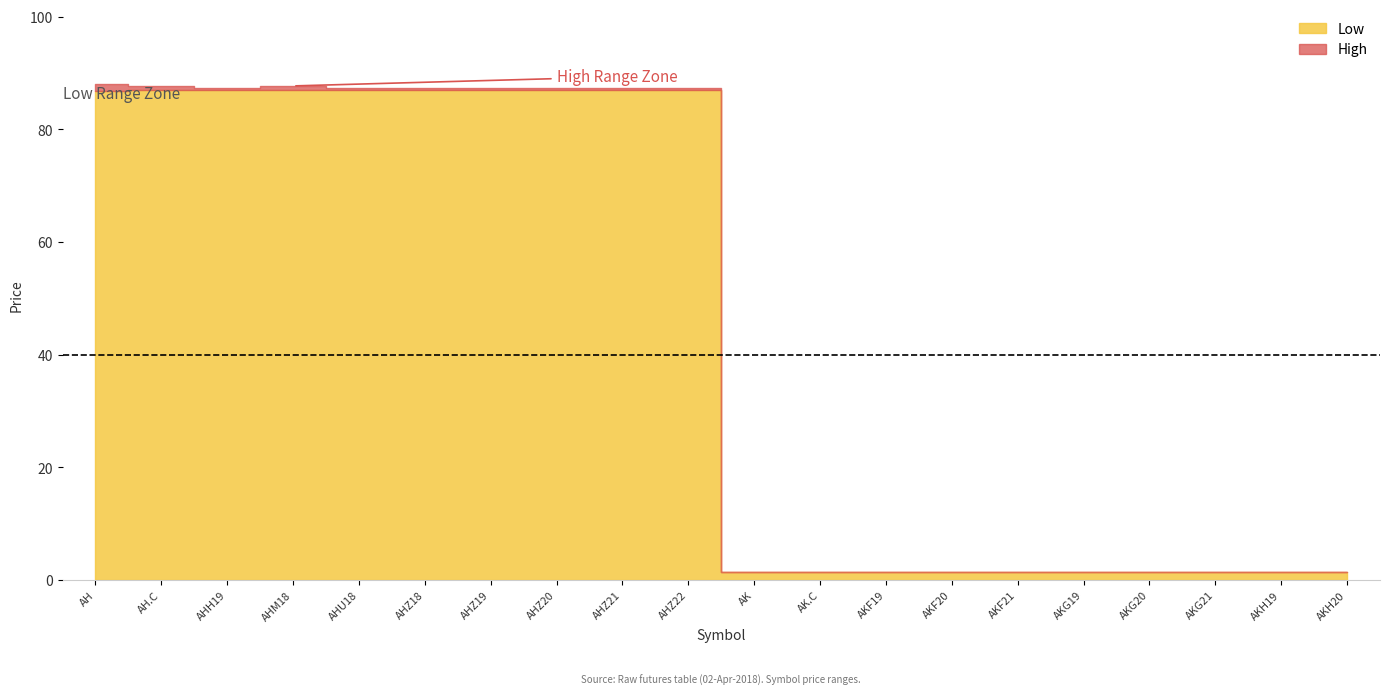

Read the Low value at AHZ19.

86.9